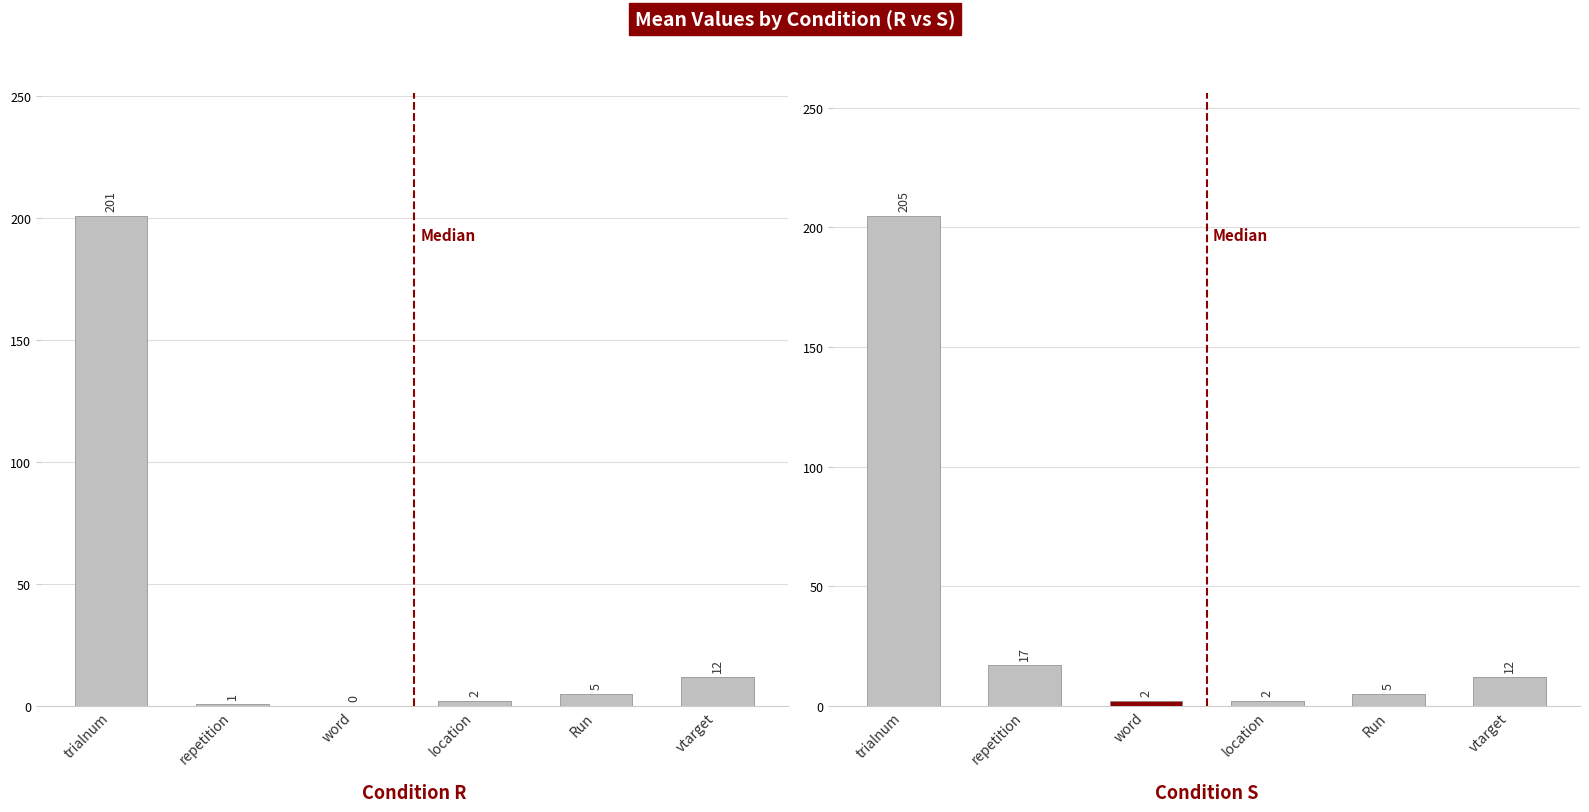

True or false: mean_repetition has a value of 29.4 at 1.

False